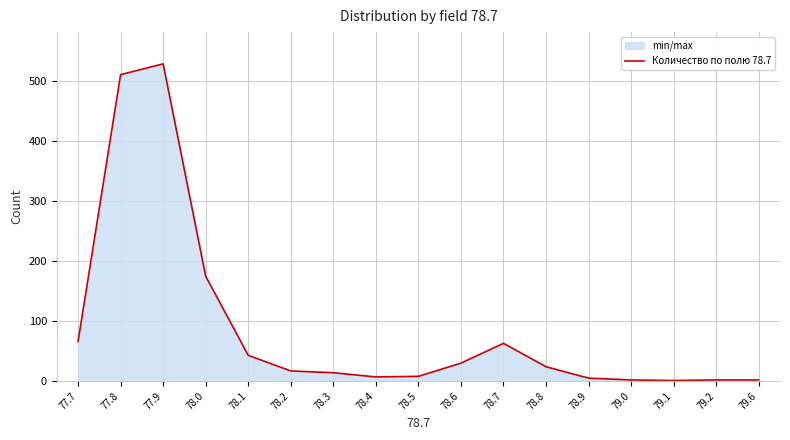

Rank the categories by value from highest to lowest.

77.9, 77.8, 78.0, 77.7, 78.7, 78.1, 78.6, 78.8, 78.2, 78.3, 78.5, 78.4, 78.9, 79.0, 79.2, 79.6, 79.1